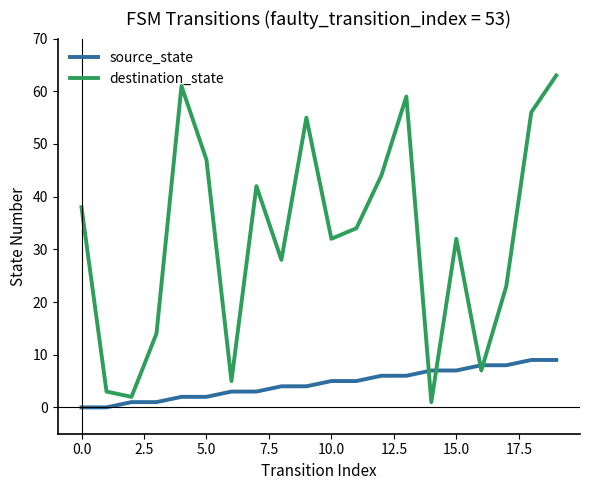

Is this an area chart (filled region under the line)?

No